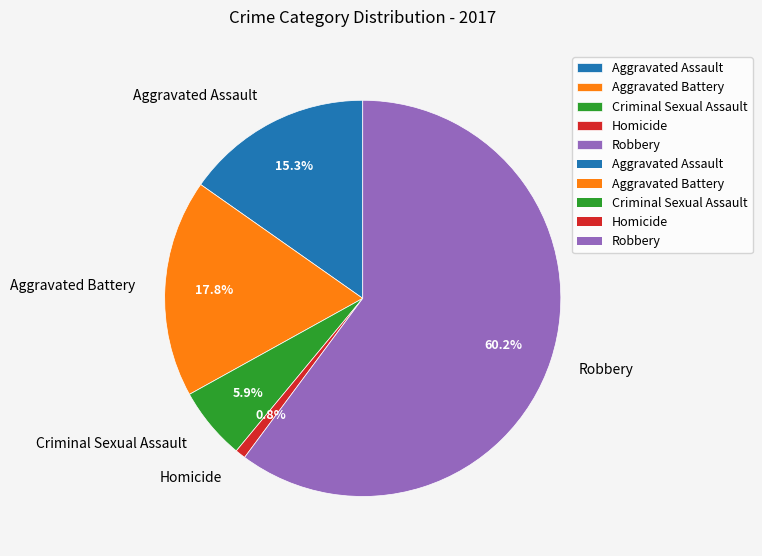

Which has a higher value, Aggravated Assault or Aggravated Battery?

Aggravated Battery